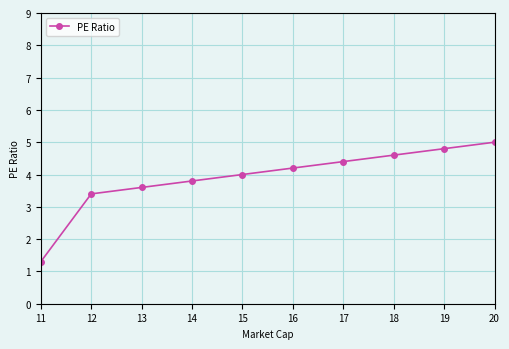

True or false: there are more than 2 points higher than both neighbors.

False